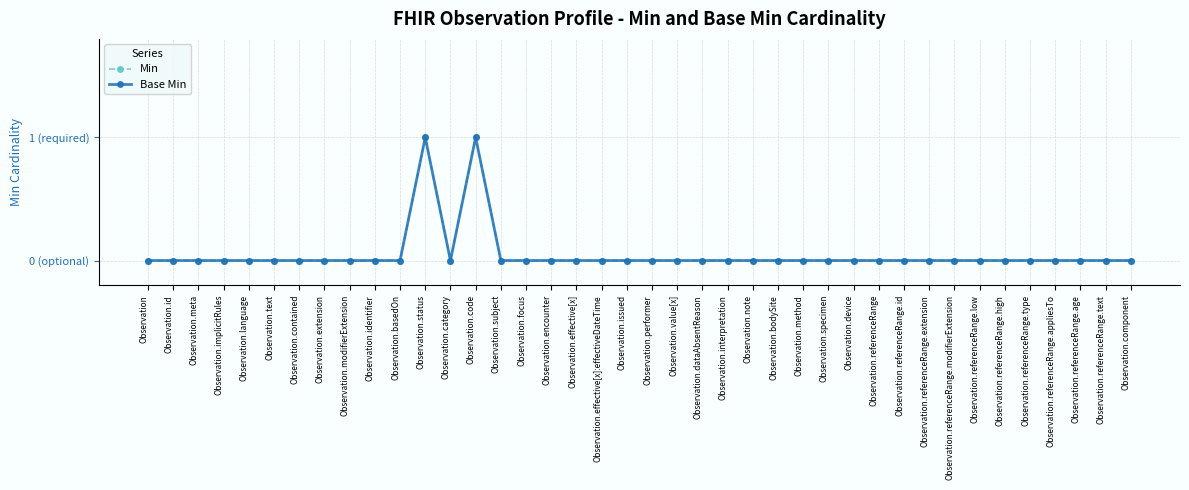

Reading right to left, extract all data points from this chart.

Min: 0	0	0	0	0	0	0	0	0	0	0	0	0	0	0	0	0	0	0	0	0	0	0	0	0	0	1	0	1	0	0	0	0	0	0	0	0	0	0	0
Base Min: 0	0	0	0	0	0	0	0	0	0	0	0	0	0	0	0	0	0	0	0	0	0	0	0	0	0	1	0	1	0	0	0	0	0	0	0	0	0	0	0